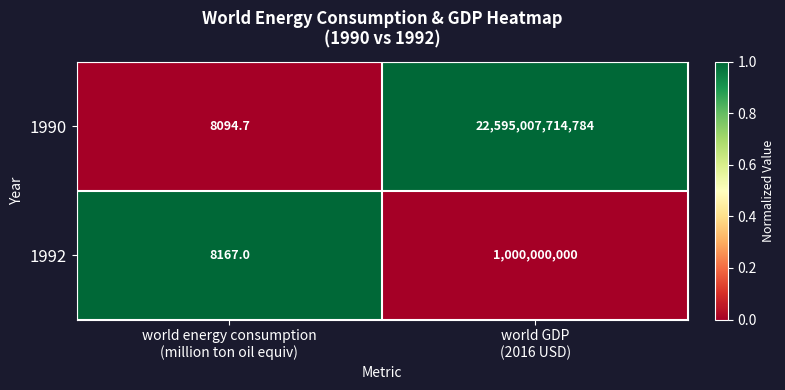

Which series has the largest range (max minus min)?

1990